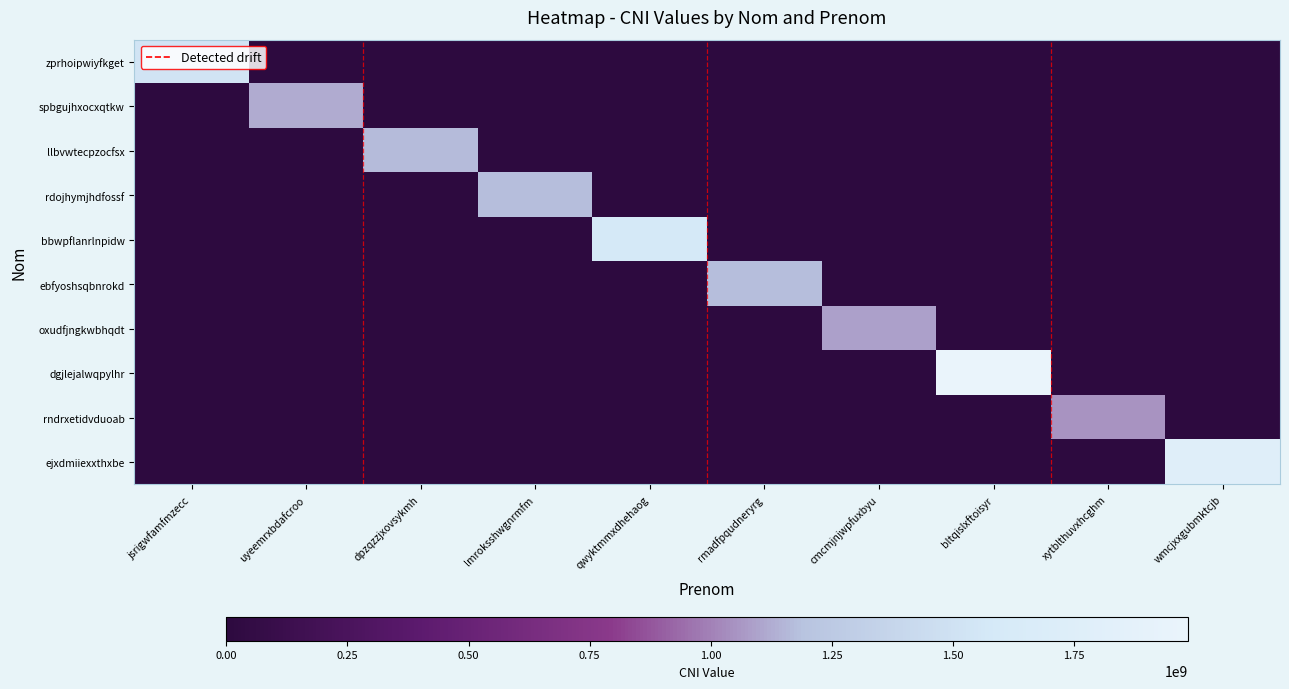

Reading right to left, extract all data points from this chart.

zprhoipwiyfkget: wmcjxxgubmktcjb=0	xytblthuvxhcghm=0	bltqislxftoisyr=0	cmcmjnjwpfuxbyu=0	rmadfpqudneryrg=0	qwyktmmxdhehaog=0	lmroksshwgnrmfm=0	dpzqzzjxovsykmh=0	uyeemrxbdafcroo=0	jsrigwfamfmzecc=1530148976
spbgujhxocxqtkw: wmcjxxgubmktcjb=0	xytblthuvxhcghm=0	bltqislxftoisyr=0	cmcmjnjwpfuxbyu=0	rmadfpqudneryrg=0	qwyktmmxdhehaog=0	lmroksshwgnrmfm=0	dpzqzzjxovsykmh=0	uyeemrxbdafcroo=1119340311	jsrigwfamfmzecc=0
llbvwtecpzocfsx: wmcjxxgubmktcjb=0	xytblthuvxhcghm=0	bltqislxftoisyr=0	cmcmjnjwpfuxbyu=0	rmadfpqudneryrg=0	qwyktmmxdhehaog=0	lmroksshwgnrmfm=0	dpzqzzjxovsykmh=1170900521	uyeemrxbdafcroo=0	jsrigwfamfmzecc=0
rdojhymjhdfossf: wmcjxxgubmktcjb=0	xytblthuvxhcghm=0	bltqislxftoisyr=0	cmcmjnjwpfuxbyu=0	rmadfpqudneryrg=0	qwyktmmxdhehaog=0	lmroksshwgnrmfm=1173717418	dpzqzzjxovsykmh=0	uyeemrxbdafcroo=0	jsrigwfamfmzecc=0
bbwpflanrlnpidw: wmcjxxgubmktcjb=0	xytblthuvxhcghm=0	bltqislxftoisyr=0	cmcmjnjwpfuxbyu=0	rmadfpqudneryrg=0	qwyktmmxdhehaog=1574983911	lmroksshwgnrmfm=0	dpzqzzjxovsykmh=0	uyeemrxbdafcroo=0	jsrigwfamfmzecc=0
ebfyoshsqbnrokd: wmcjxxgubmktcjb=0	xytblthuvxhcghm=0	bltqislxftoisyr=0	cmcmjnjwpfuxbyu=0	rmadfpqudneryrg=1173744684	qwyktmmxdhehaog=0	lmroksshwgnrmfm=0	dpzqzzjxovsykmh=0	uyeemrxbdafcroo=0	jsrigwfamfmzecc=0
oxudfjngkwbhqdt: wmcjxxgubmktcjb=0	xytblthuvxhcghm=0	bltqislxftoisyr=0	cmcmjnjwpfuxbyu=1089273223	rmadfpqudneryrg=0	qwyktmmxdhehaog=0	lmroksshwgnrmfm=0	dpzqzzjxovsykmh=0	uyeemrxbdafcroo=0	jsrigwfamfmzecc=0
dgjlejalwqpylhr: wmcjxxgubmktcjb=0	xytblthuvxhcghm=0	bltqislxftoisyr=1985254537	cmcmjnjwpfuxbyu=0	rmadfpqudneryrg=0	qwyktmmxdhehaog=0	lmroksshwgnrmfm=0	dpzqzzjxovsykmh=0	uyeemrxbdafcroo=0	jsrigwfamfmzecc=0
rndrxetidvduoab: wmcjxxgubmktcjb=0	xytblthuvxhcghm=1049641253	bltqislxftoisyr=0	cmcmjnjwpfuxbyu=0	rmadfpqudneryrg=0	qwyktmmxdhehaog=0	lmroksshwgnrmfm=0	dpzqzzjxovsykmh=0	uyeemrxbdafcroo=0	jsrigwfamfmzecc=0
ejxdmiiexxthxbe: wmcjxxgubmktcjb=1762452966	xytblthuvxhcghm=0	bltqislxftoisyr=0	cmcmjnjwpfuxbyu=0	rmadfpqudneryrg=0	qwyktmmxdhehaog=0	lmroksshwgnrmfm=0	dpzqzzjxovsykmh=0	uyeemrxbdafcroo=0	jsrigwfamfmzecc=0